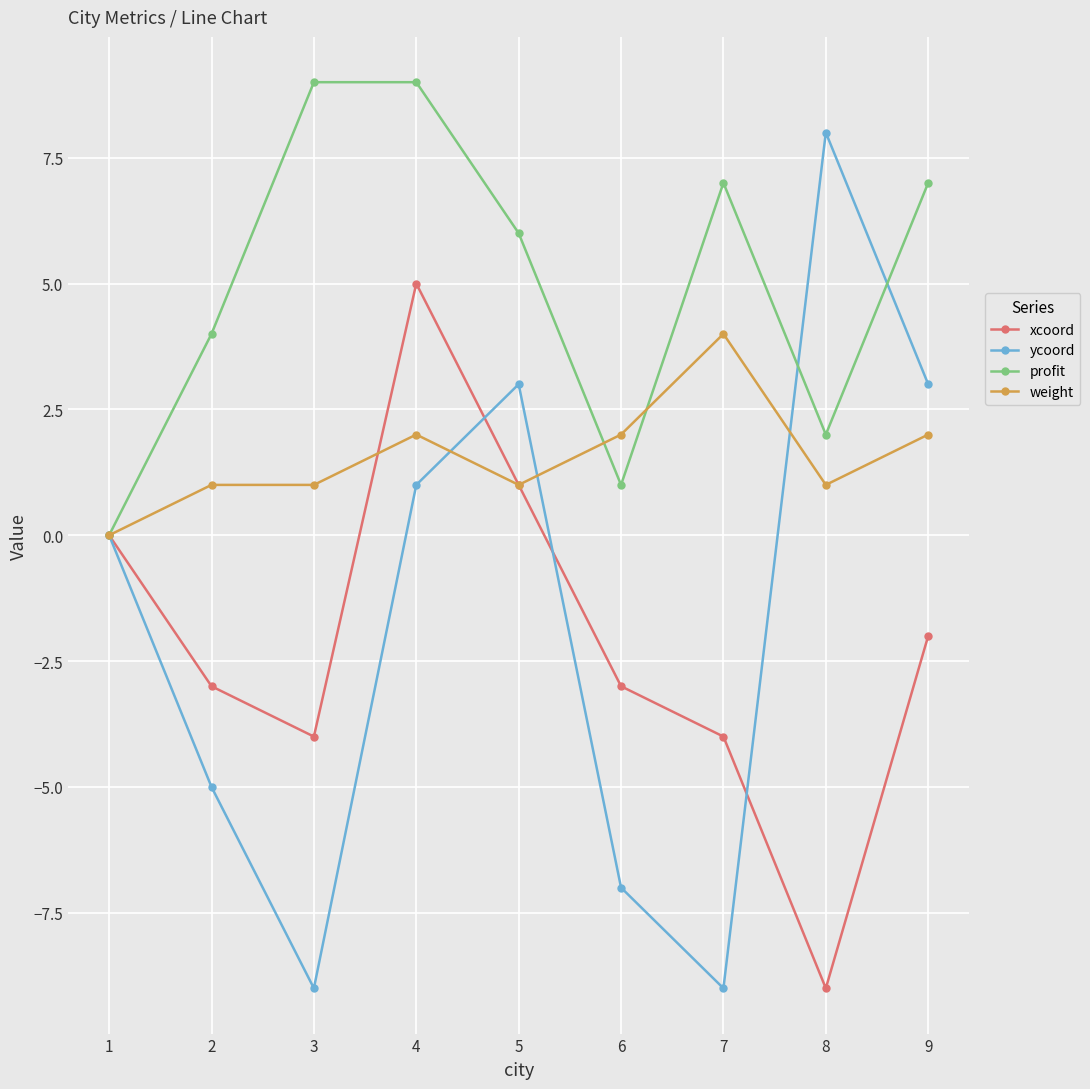

Which series changed the most between 7 and 8?

ycoord